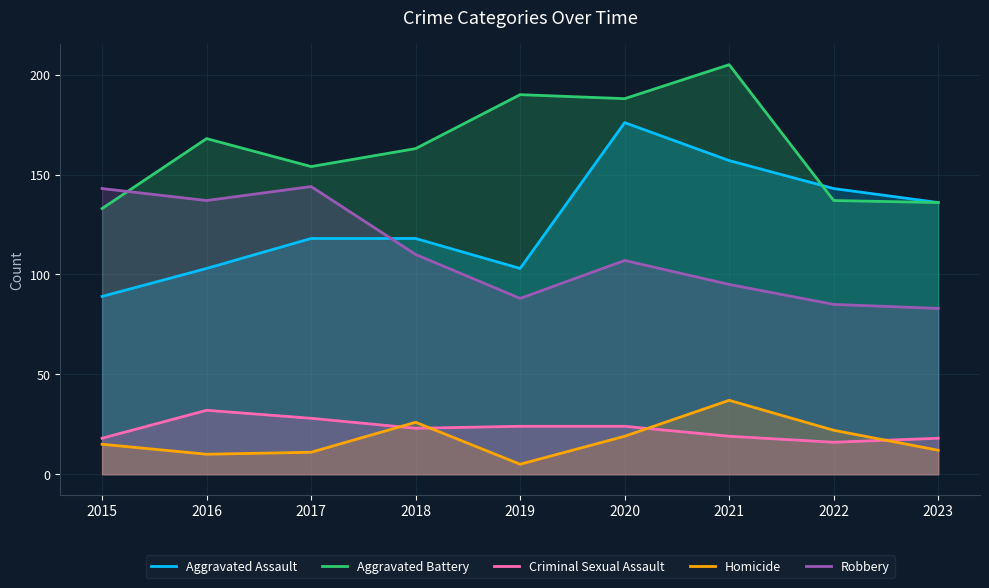

Read the Aggravated Battery value at 2020, to the nearest 10.

190